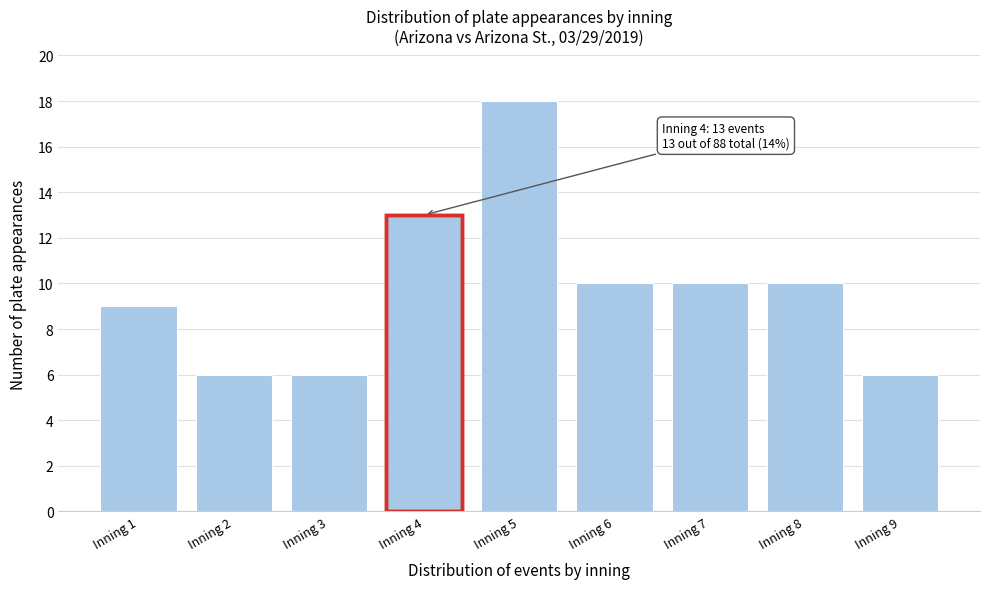

Reading left to right, list all the values displayed in this chart.

Inning 1=9	Inning 2=6	Inning 3=6	Inning 4=13	Inning 5=18	Inning 6=10	Inning 7=10	Inning 8=10	Inning 9=6